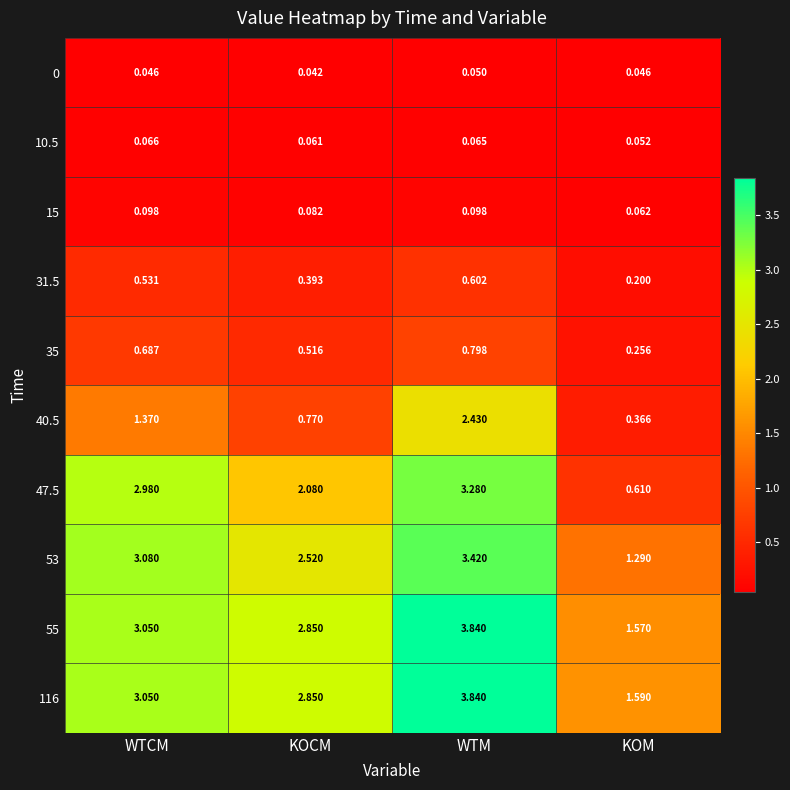

Where is 0 nearest to the value 0?

KOCM